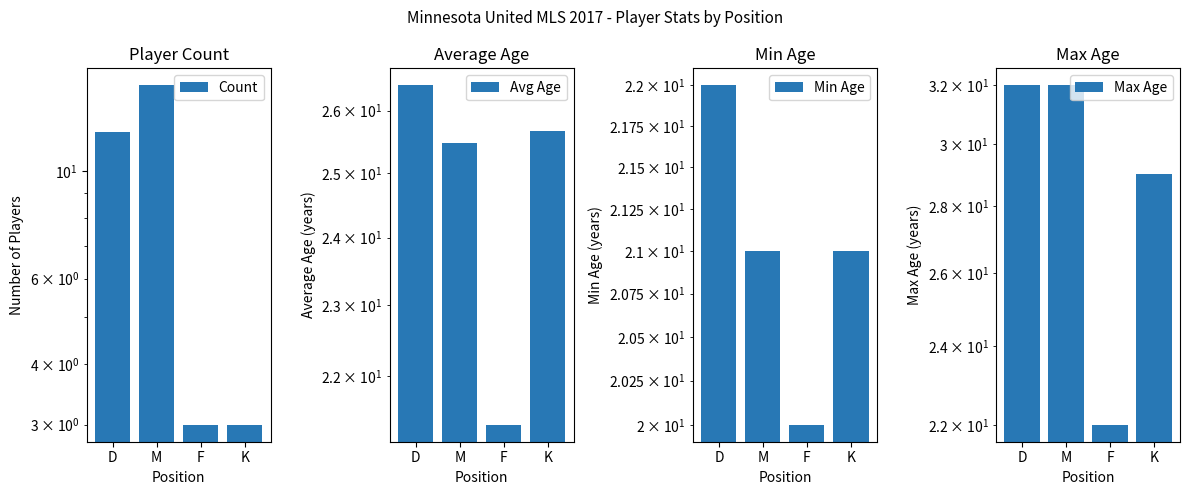

Between D and F, which is larger?

D